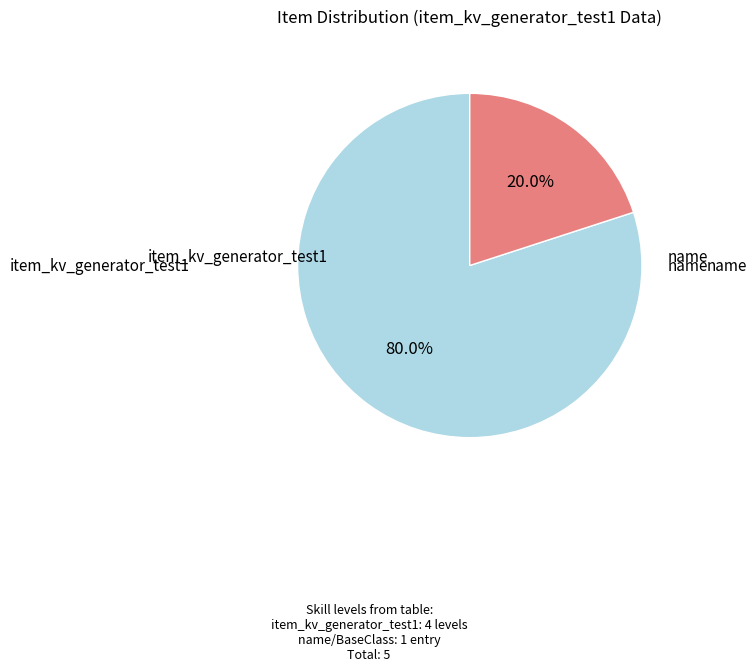

Is there any slice that represents more than half of the pie?

Yes